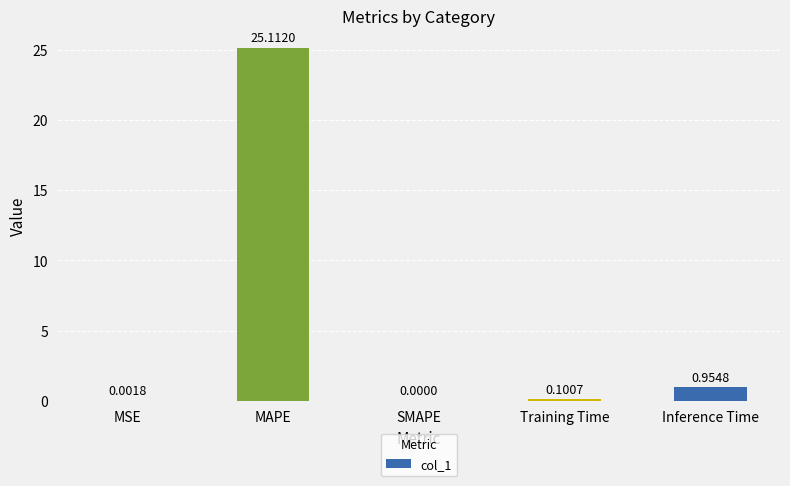

What is the sum of the values at Training Time and Inference Time?

1.1